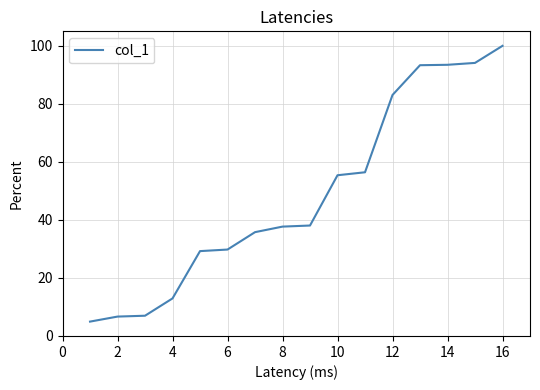

What is the minimum value shown in the chart?

5.0